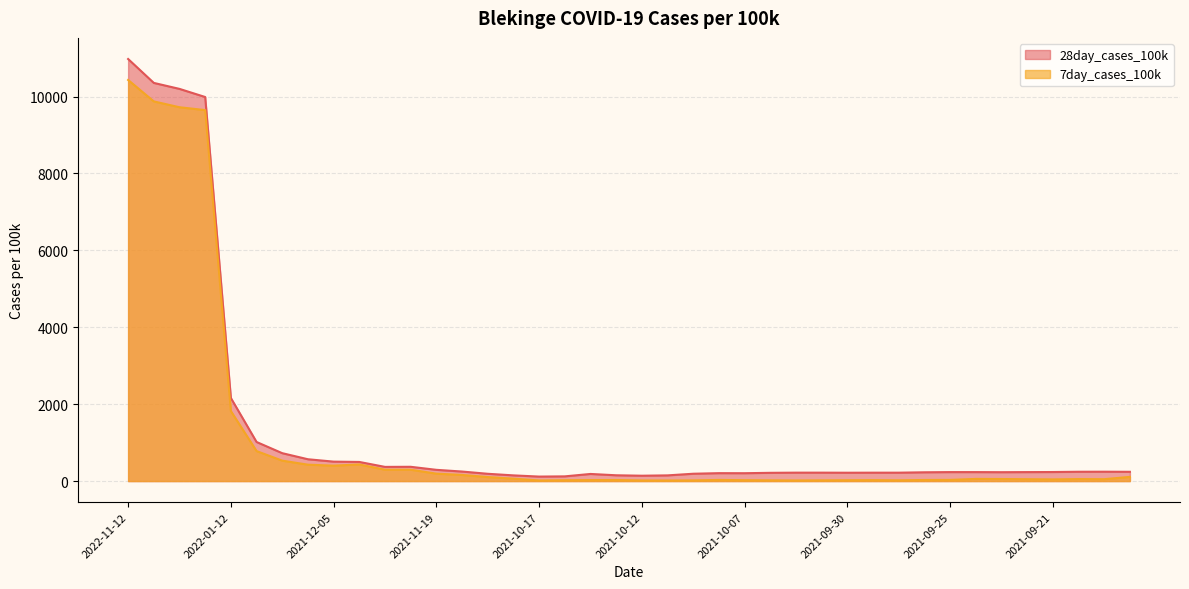

Which category has the highest value in the 7day_cases_100k series?

2022-11-12